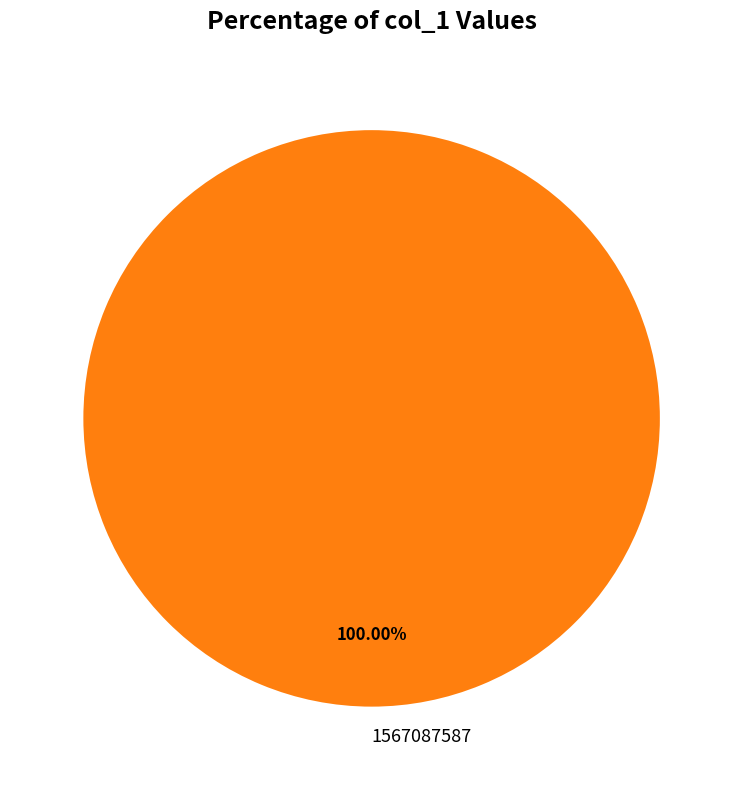

Rank the categories by value from highest to lowest.

1567087587